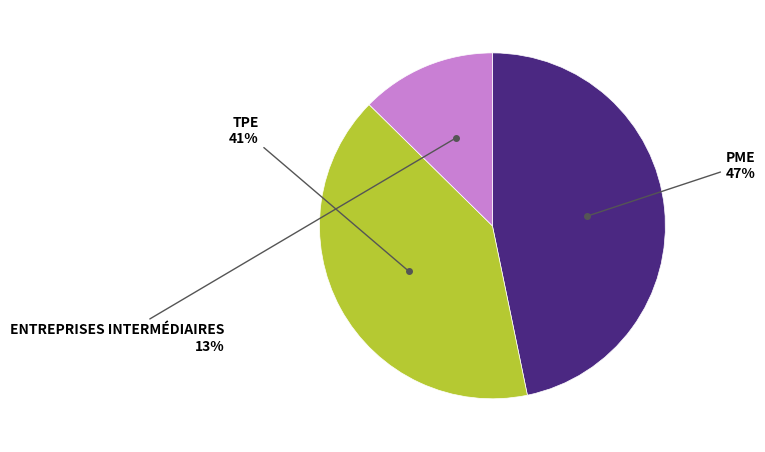

To the nearest percent, what is the average slice percentage?

33%